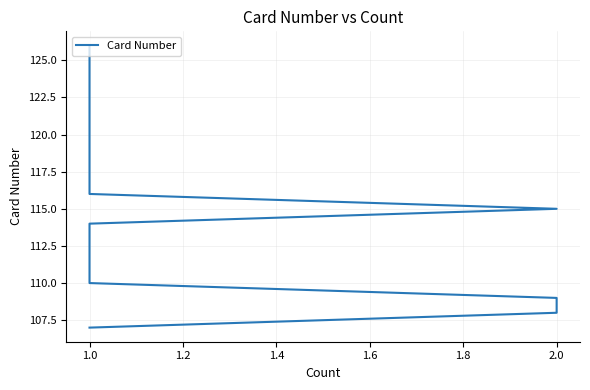

What is the maximum value shown in the chart?

126